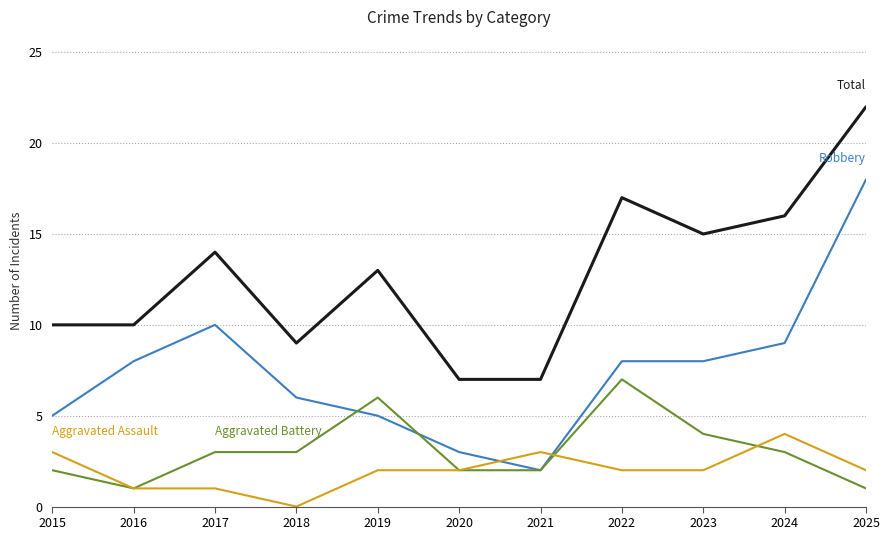

What is the spread (max minus min) of values at 2020?

5